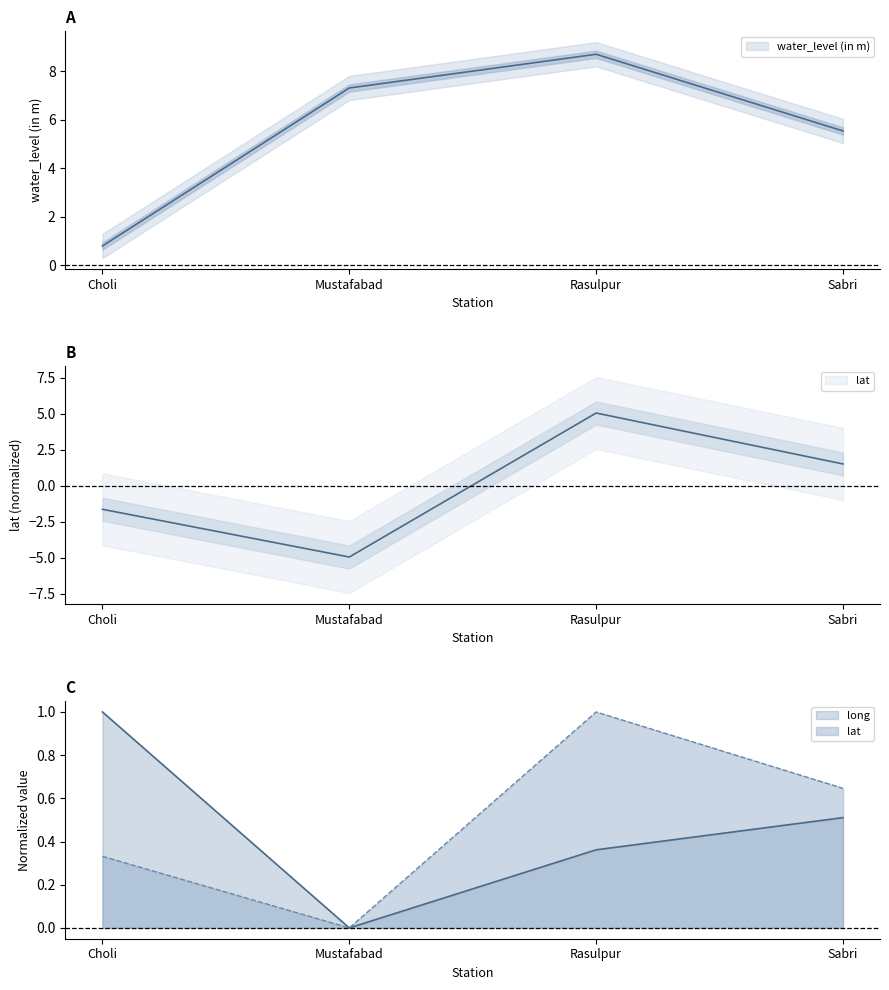

Count the long values in the range 0 to 1.

4